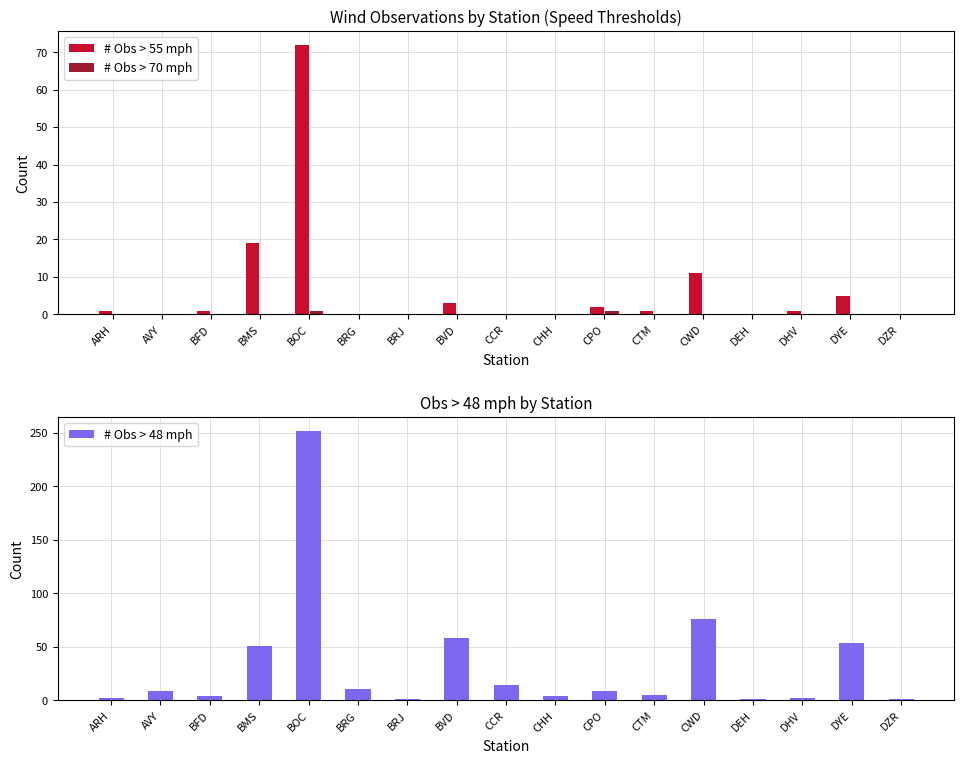

Reading left to right, list all the values displayed in this chart.

# Obs > 55 mph: ARH=1	AVY=0	BFD=1	BMS=19	BOC=72	BRG=0	BRJ=0	BVD=3	CCR=0	CHH=0	CPO=2	CTM=1	CWD=11	DEH=0	DHV=1	DYE=5	DZR=0
# Obs > 70 mph: ARH=0	AVY=0	BFD=0	BMS=0	BOC=1	BRG=0	BRJ=0	BVD=0	CCR=0	CHH=0	CPO=1	CTM=0	CWD=0	DEH=0	DHV=0	DYE=0	DZR=0
# Obs > 48 mph: ARH=2	AVY=9	BFD=4	BMS=51	BOC=252	BRG=11	BRJ=1	BVD=58	CCR=14	CHH=4	CPO=9	CTM=5	CWD=76	DEH=1	DHV=2	DYE=54	DZR=1